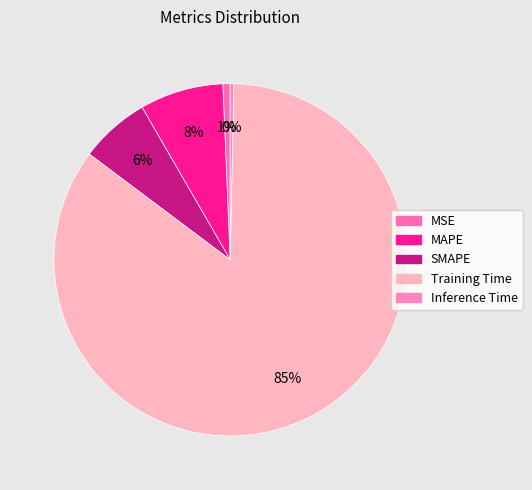

What percentage is NOT represented by Inference Time?

99.7%